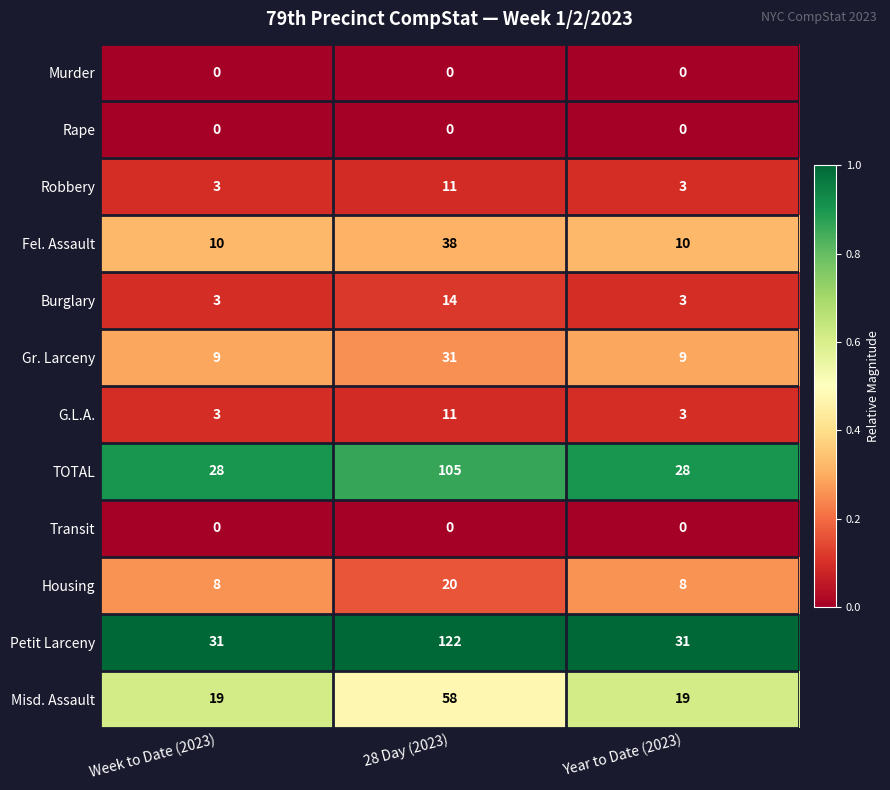

Between 28 Day (2023) and Year to Date (2023), which series saw the biggest shift?

Petit Larceny